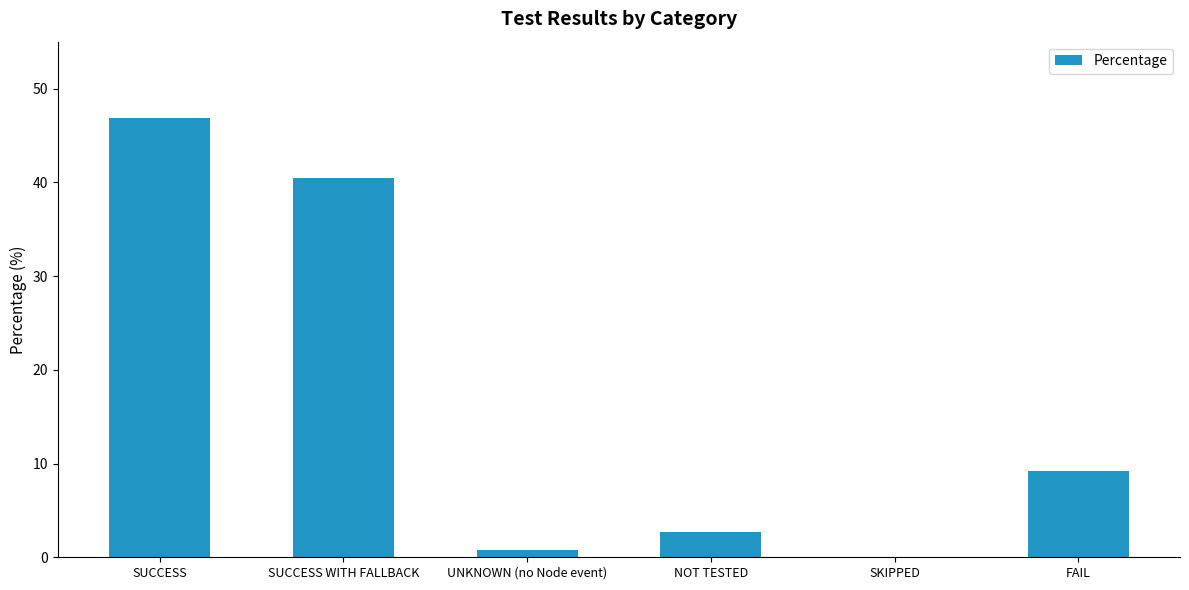

The chart shows a value of -32.7 at SKIPPED. True or false?

False